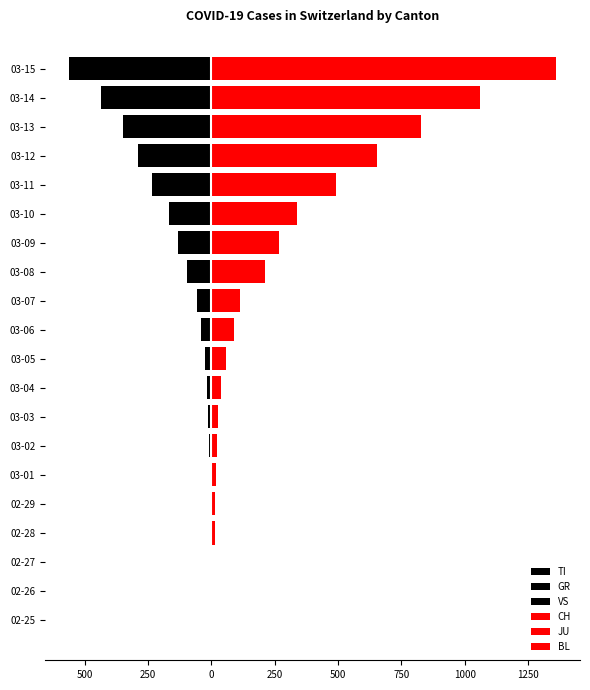

The BL series shows 2 at 03-02. True or false?

False